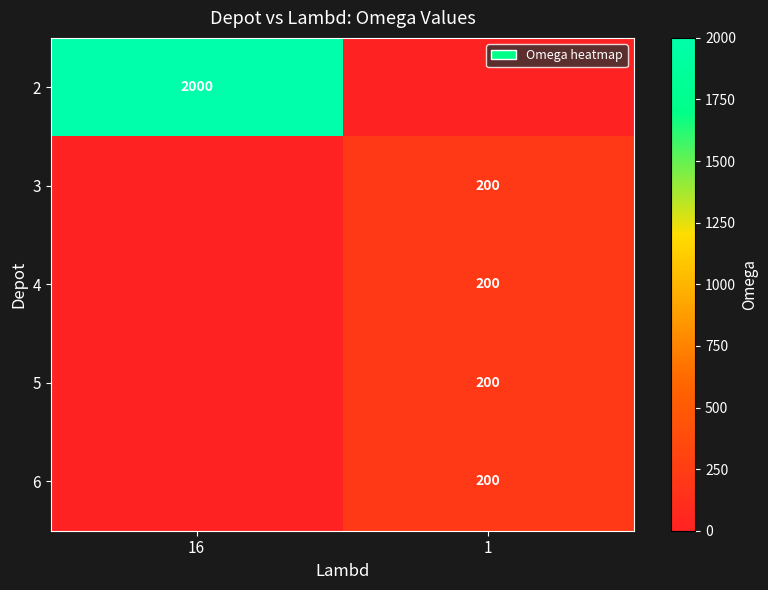

Is the value of 5 at 1 greater than the value of 2 at 16?

No